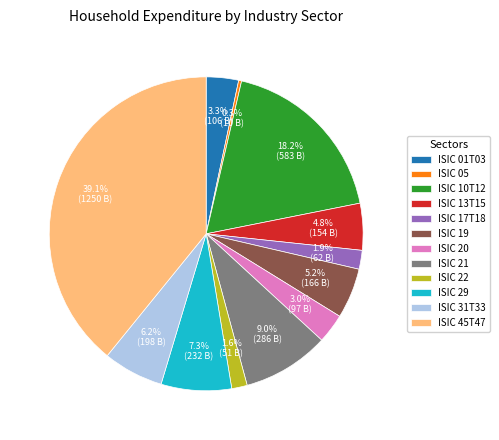

Which category has the smallest portion of the pie?

ISIC 05